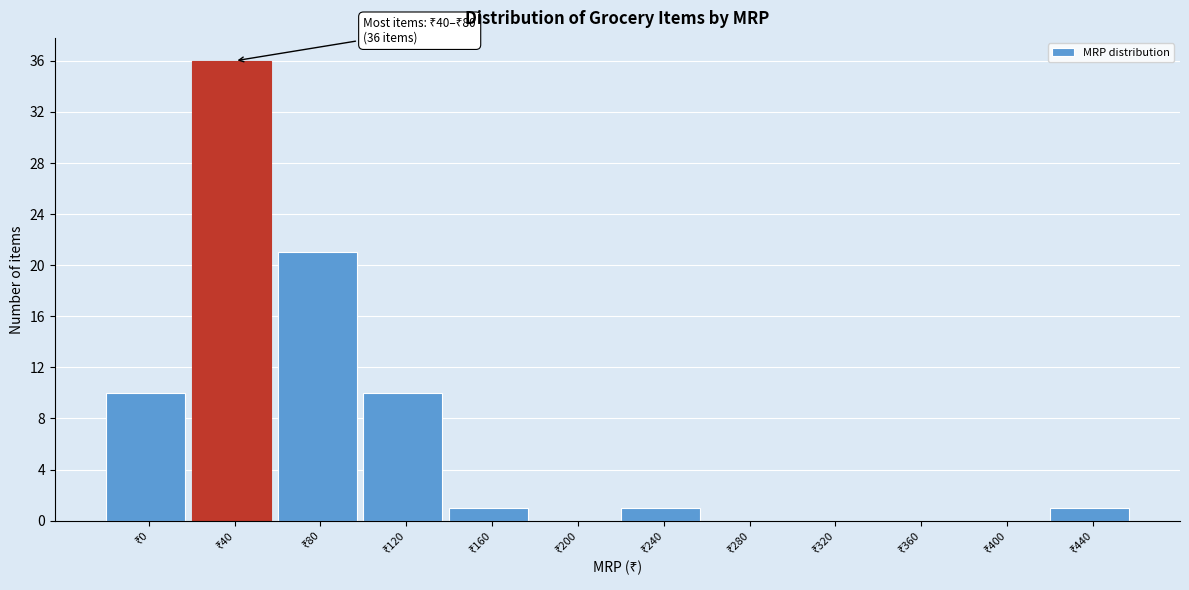

What is the sum of all values?

80